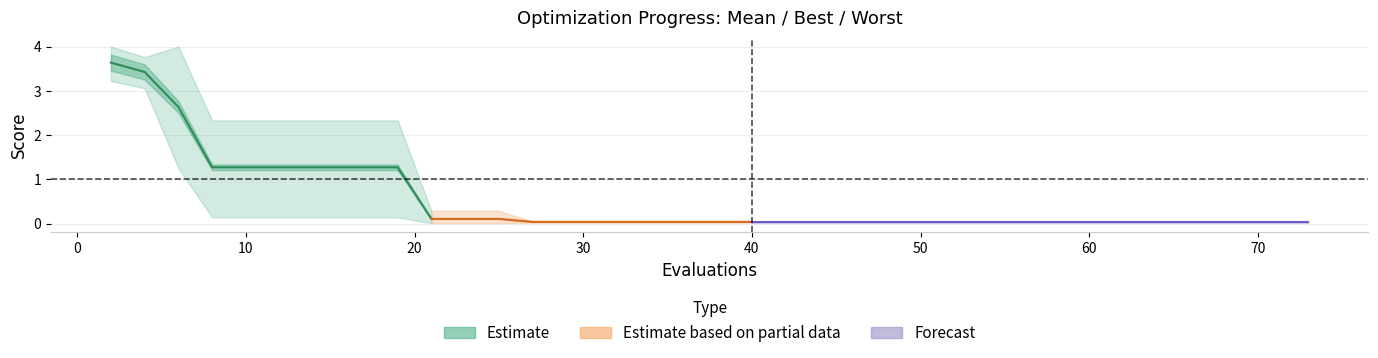

Does the chart have visible grid lines?

Yes